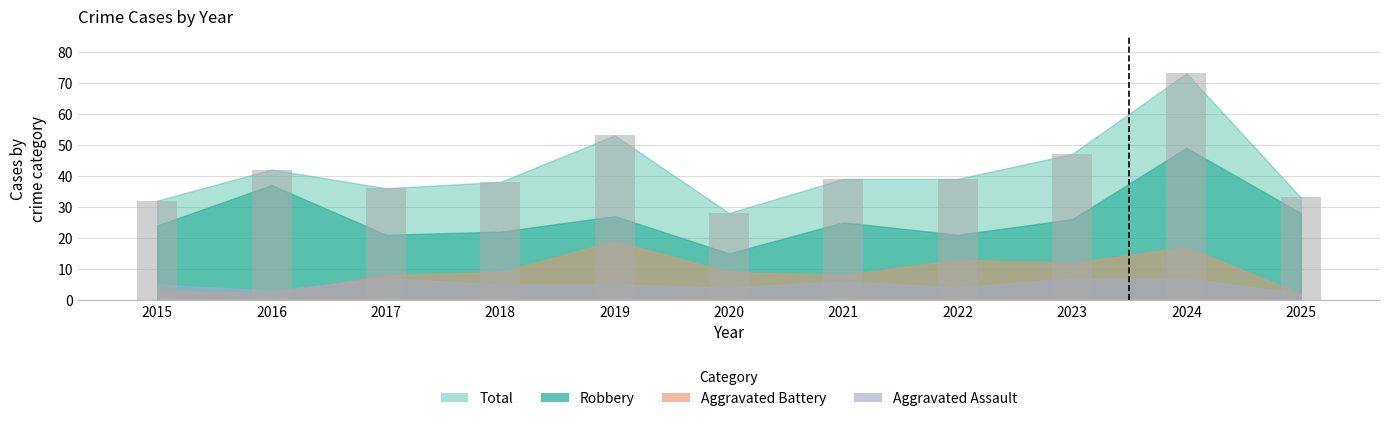

What is the approximate value at 2018?

38